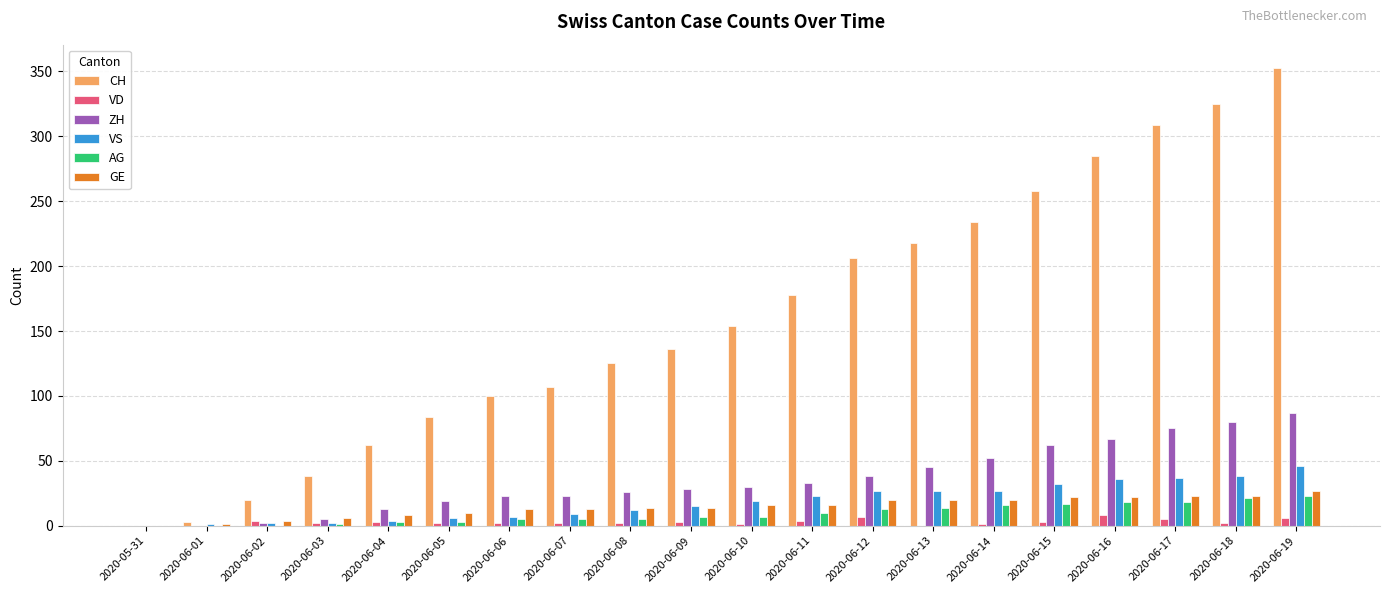

Between 2020-06-11 and 2020-06-15, which series saw the biggest shift?

CH